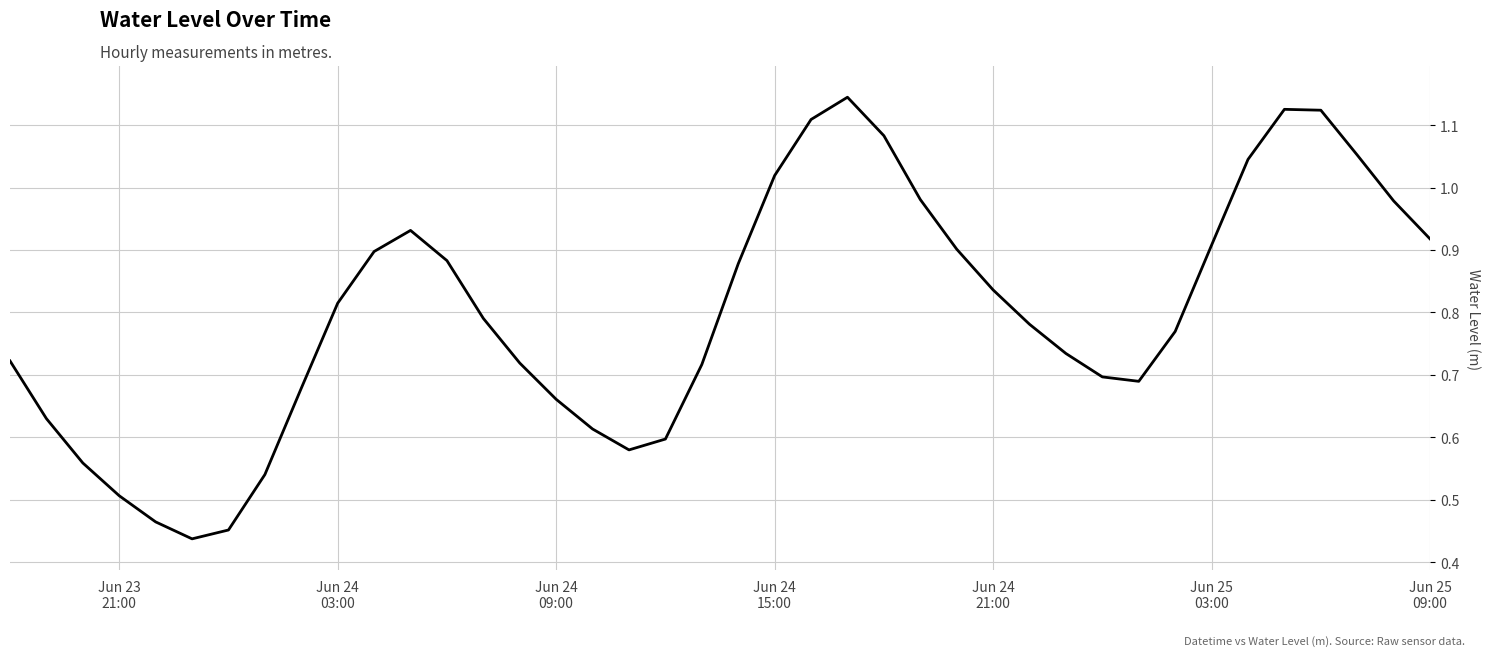

Does the chart have visible grid lines?

Yes